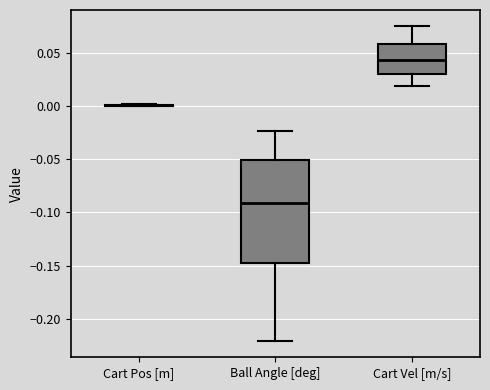

Comparing the boxes themselves (not the whiskers), which one is the tallest?

Ball Angle [deg]